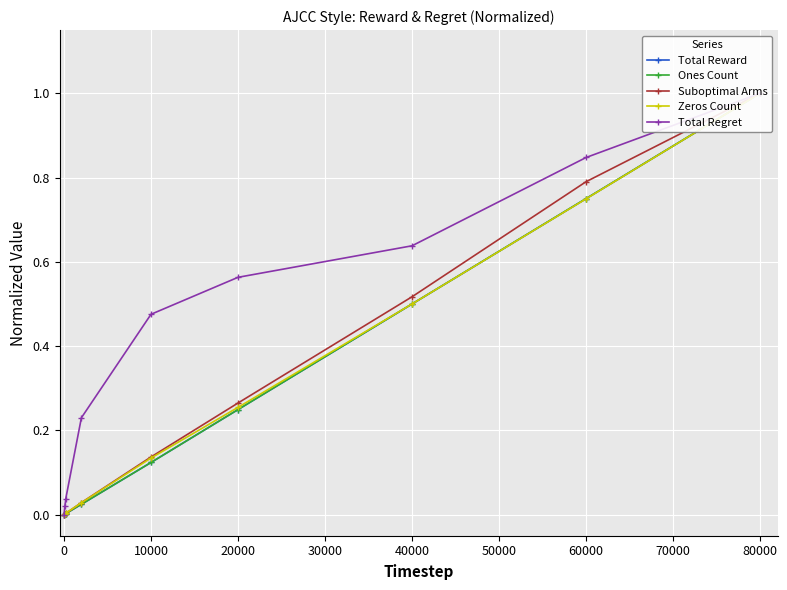

True or false: Zeros Count and Total Regret cross at least once.

False